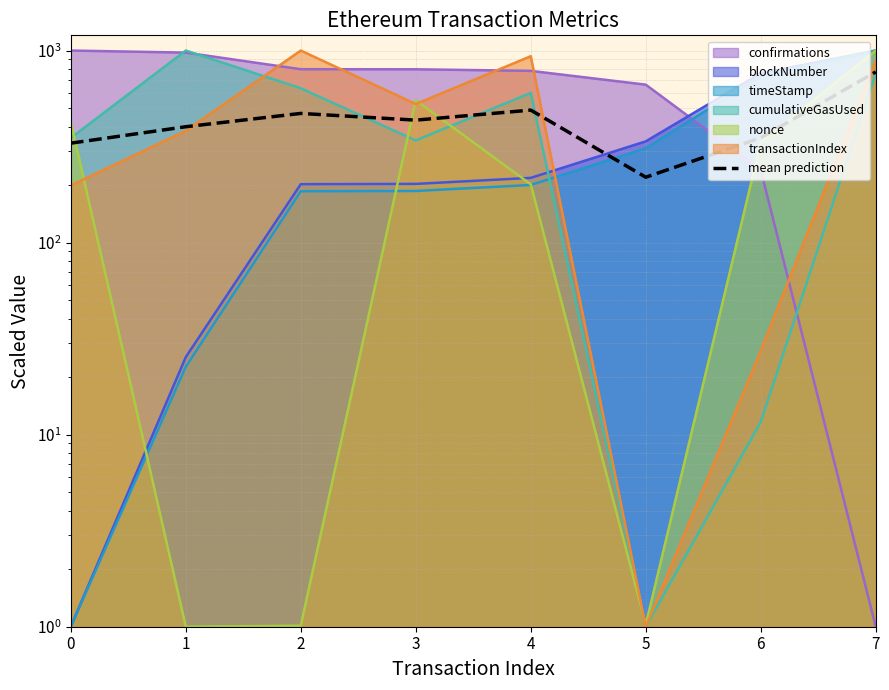

At which label is the value closest to 496?

4